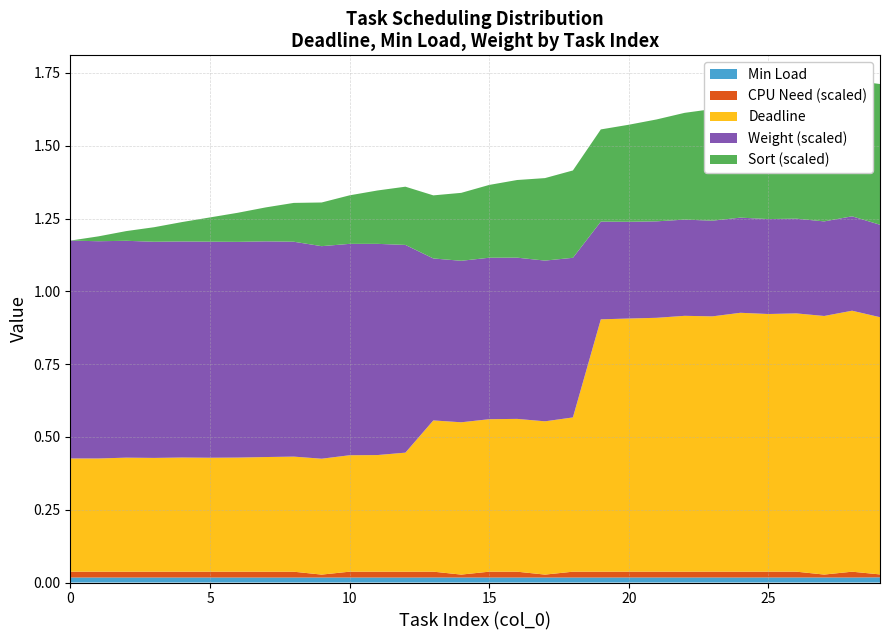

Reading left to right, list all the values displayed in this chart.

deadline: 0=0.4	1=0.4	2=0.4	3=0.4	4=0.4	5=0.4	6=0.4	7=0.4	8=0.4	9=0.4	10=0.4	11=0.4	12=0.4	13=0.5	14=0.5	15=0.5	16=0.5	17=0.5	18=0.5	19=0.9	20=0.9	21=0.9	22=0.9	23=0.9	24=0.9	25=0.9	26=0.9	27=0.9	28=0.9	29=0.9
min_load: 0=0.0	1=0.0	2=0.0	3=0.0	4=0.0	5=0.0	6=0.0	7=0.0	8=0.0	9=0.0	10=0.0	11=0.0	12=0.0	13=0.0	14=0.0	15=0.0	16=0.0	17=0.0	18=0.0	19=0.0	20=0.0	21=0.0	22=0.0	23=0.0	24=0.0	25=0.0	26=0.0	27=0.0	28=0.0	29=0.0
weight: 0=149.7	1=149.2	2=149.0	3=148.5	4=148.4	5=148.4	6=148.2	7=148.2	8=147.6	9=146.0	10=145.2	11=145.1	12=142.7	13=111.3	14=110.9	15=110.9	16=110.7	17=110.4	18=109.6	19=67.1	20=66.4	21=66.3	22=66.1	23=65.7	24=65.4	25=65.2	26=65.1	27=65.0	28=64.8	29=63.5
sort: 0=0.0	1=1.0	2=2.0	3=3.0	4=4.0	5=5.0	6=6.0	7=7.0	8=8.0	9=9.0	10=10.0	11=11.0	12=12.0	13=13.0	14=14.0	15=15.0	16=16.0	17=17.0	18=18.0	19=19.0	20=20.0	21=21.0	22=22.0	23=23.0	24=24.0	25=25.0	26=26.0	27=27.0	28=28.0	29=29.0
cpu_need: 0=2.0	1=2.0	2=2.0	3=2.0	4=2.0	5=2.0	6=2.0	7=2.0	8=2.0	9=1.0	10=2.0	11=2.0	12=2.0	13=2.0	14=1.0	15=2.0	16=2.0	17=1.0	18=2.0	19=2.0	20=2.0	21=2.0	22=2.0	23=2.0	24=2.0	25=2.0	26=2.0	27=1.0	28=2.0	29=1.0